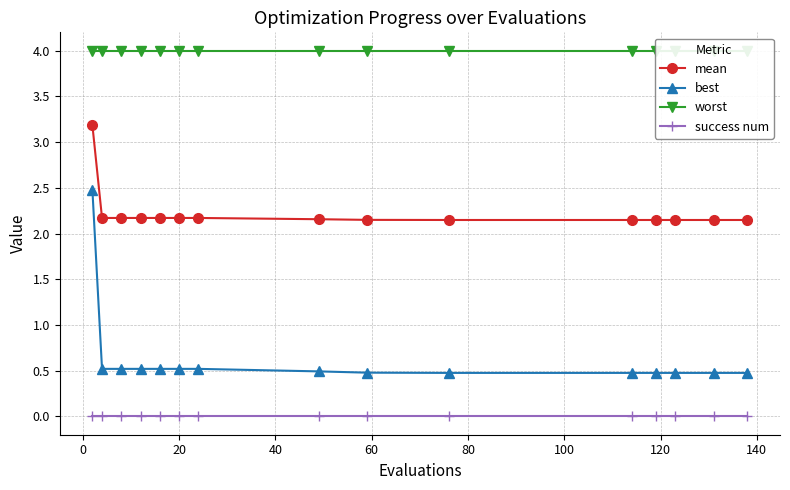

True or false: best and mean cross at least once.

False